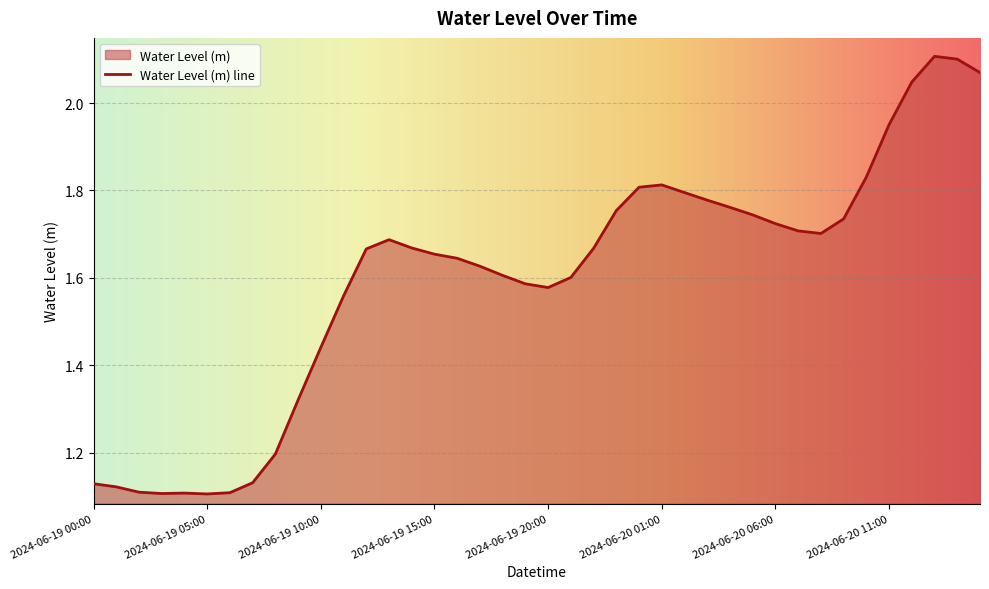

What is the label of the 28th point from the right?

2024-06-19 12:00